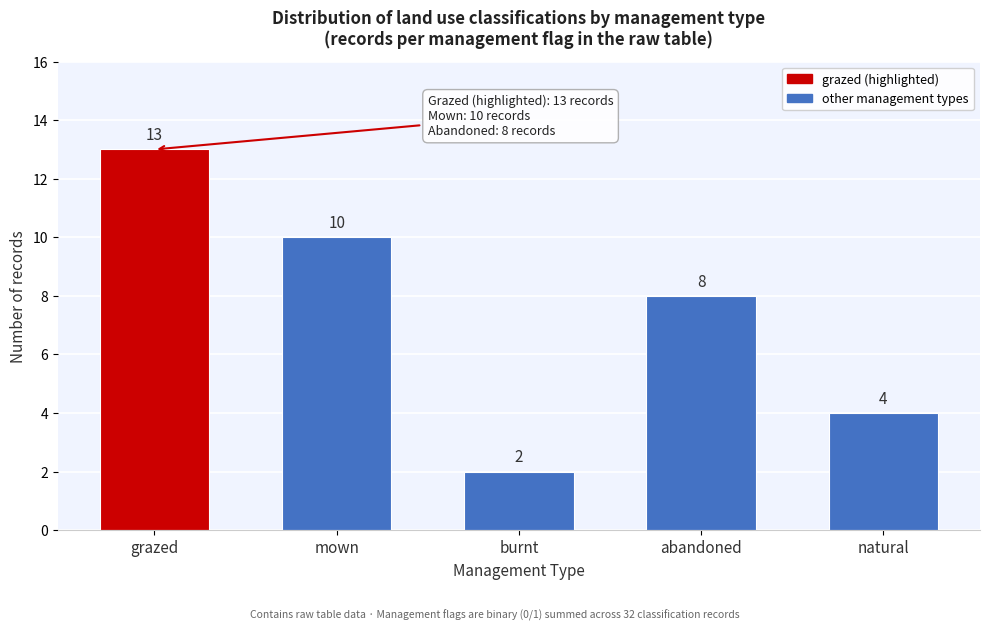

Reading left to right, list all the values displayed in this chart.

13	10	2	8	4